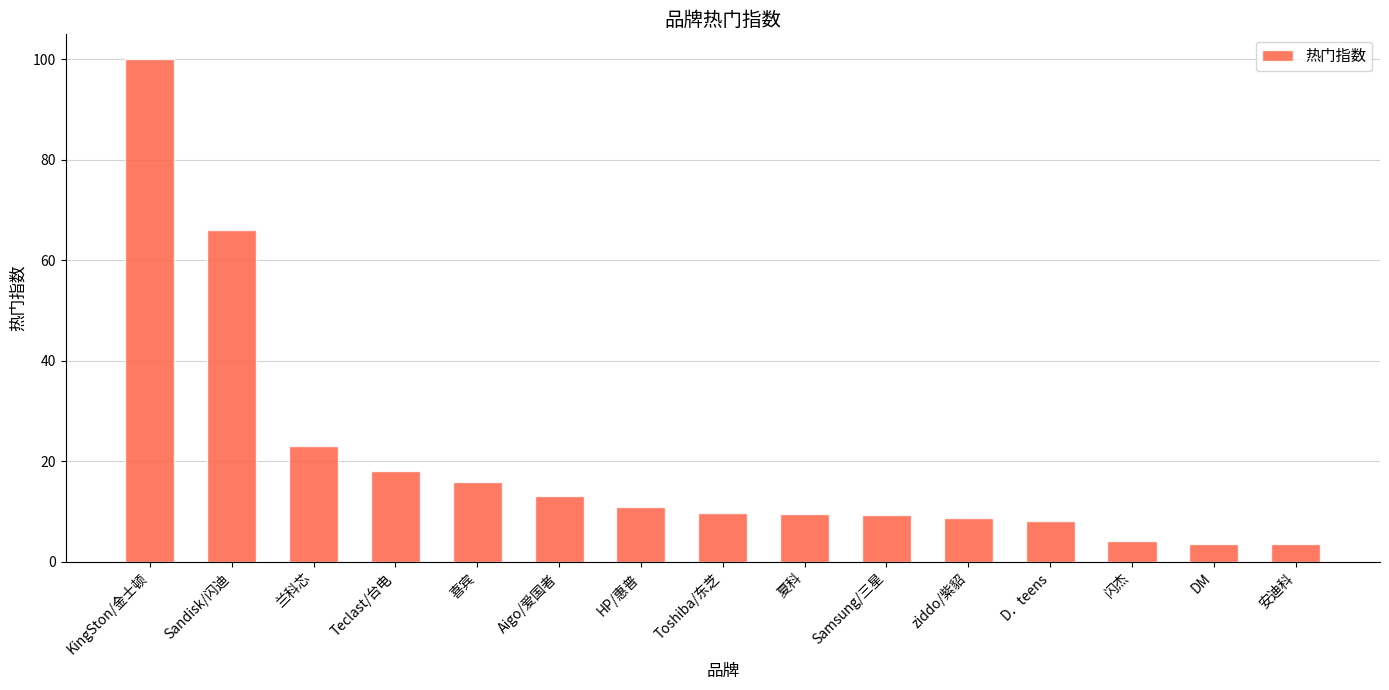

What is the minimum value shown in the chart?

3.5